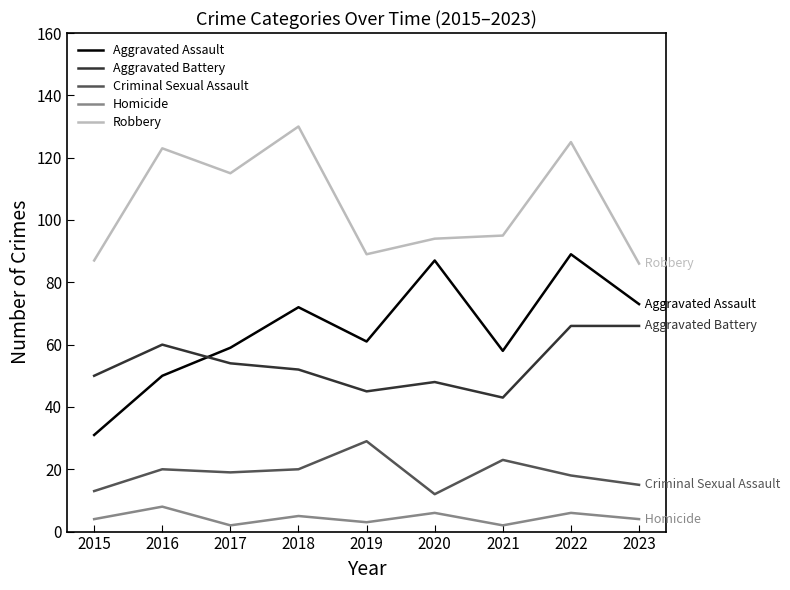

True or false: Aggravated Assault and Homicide cross at least once.

False